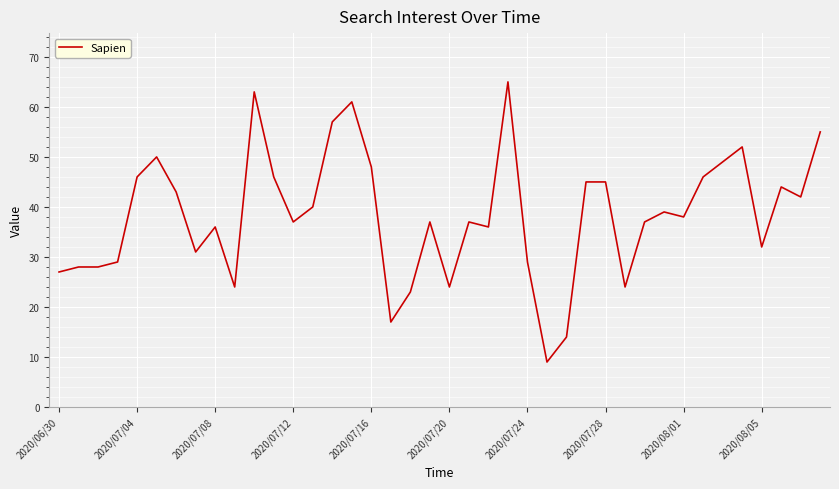

How many lines are shown in the chart?

1